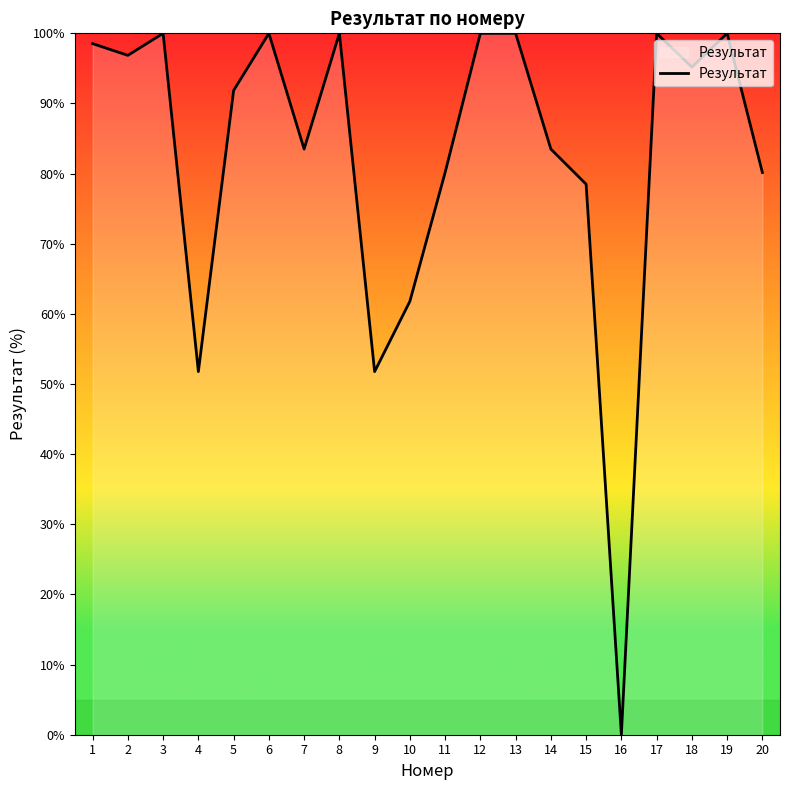

True or false: the data has more than 1 interior local peaks.

True